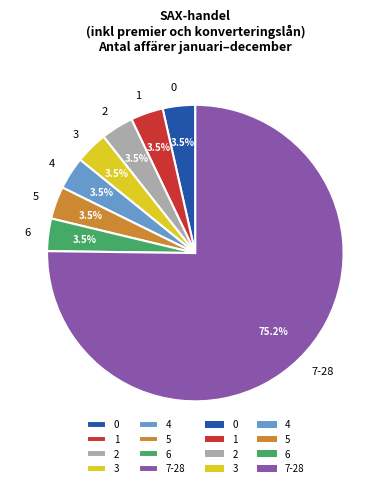

How much of the chart is everything except 3?

96.5%